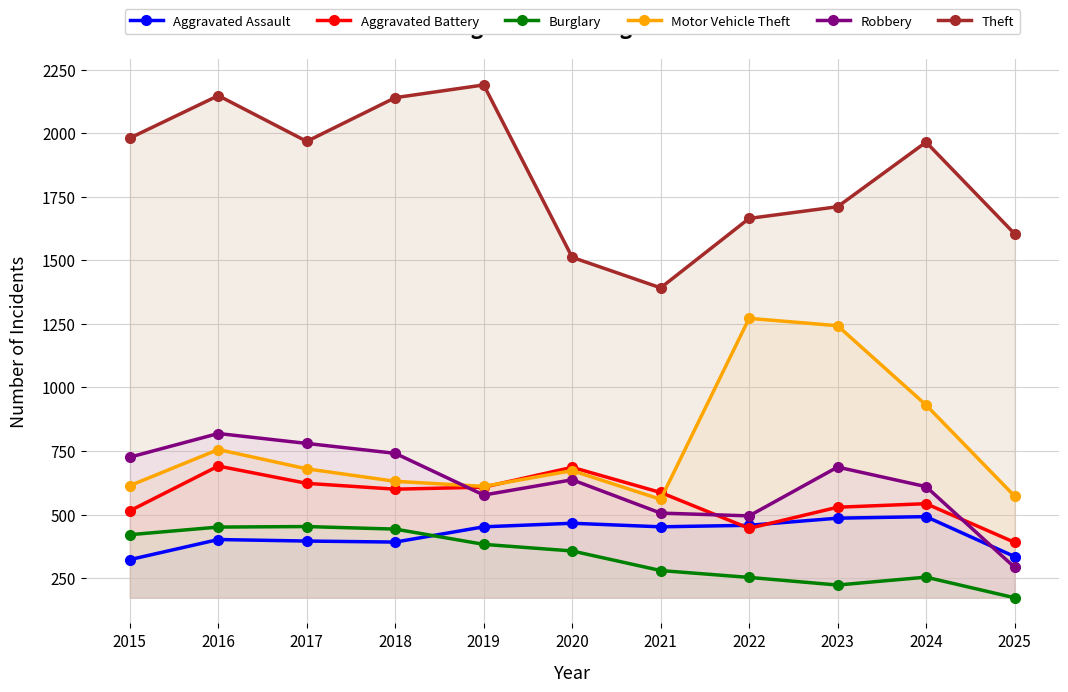

Between 2025 and 2022, which is larger?

2022